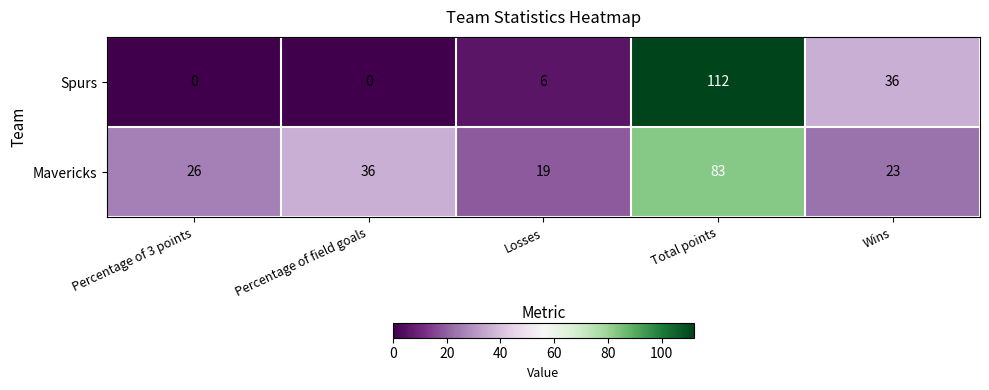

Which category has the highest value across all series?

Total points